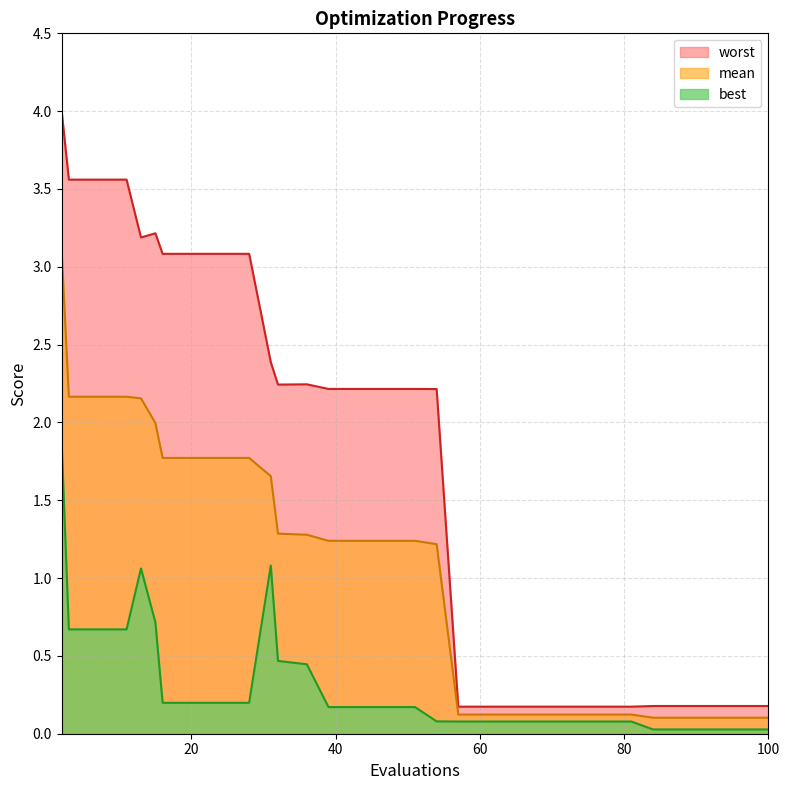

The mean series shows 1.3 at 36. True or false?

True